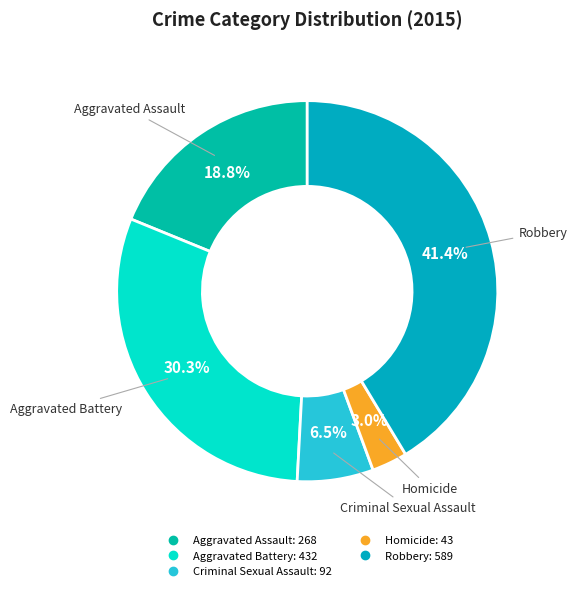

To the nearest percent, what is the difference between the largest and smallest slice percentages?

38%